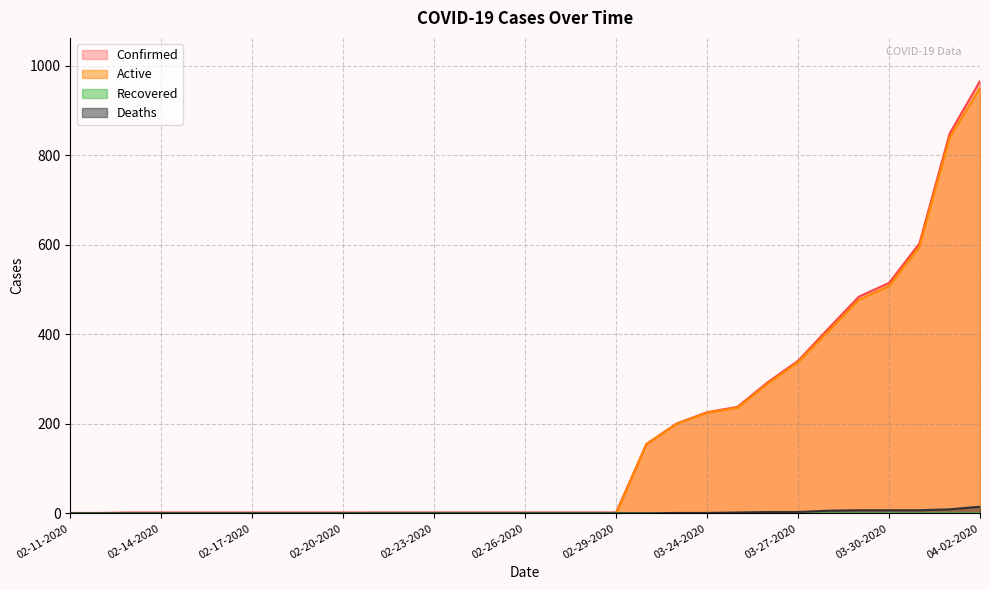

How many times do Active and Recovered cross each other?

1